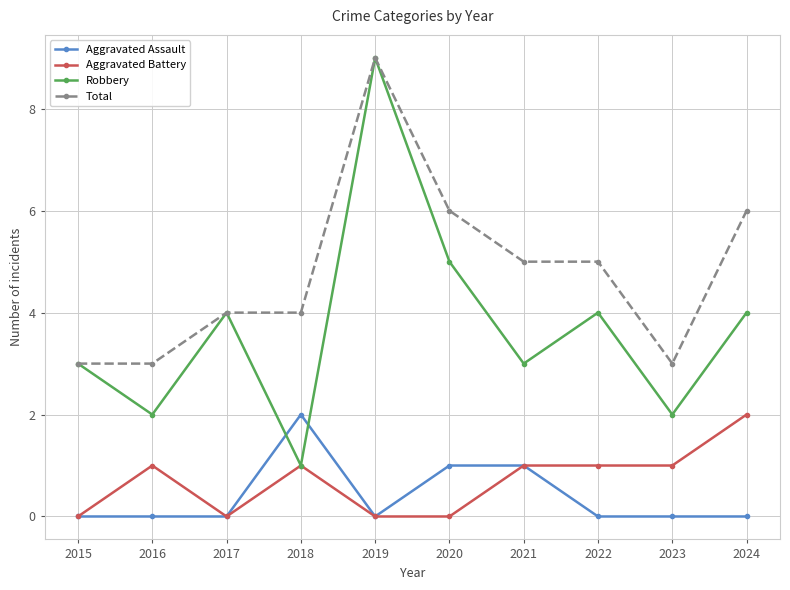

How many data points in Total are less than 5?

5